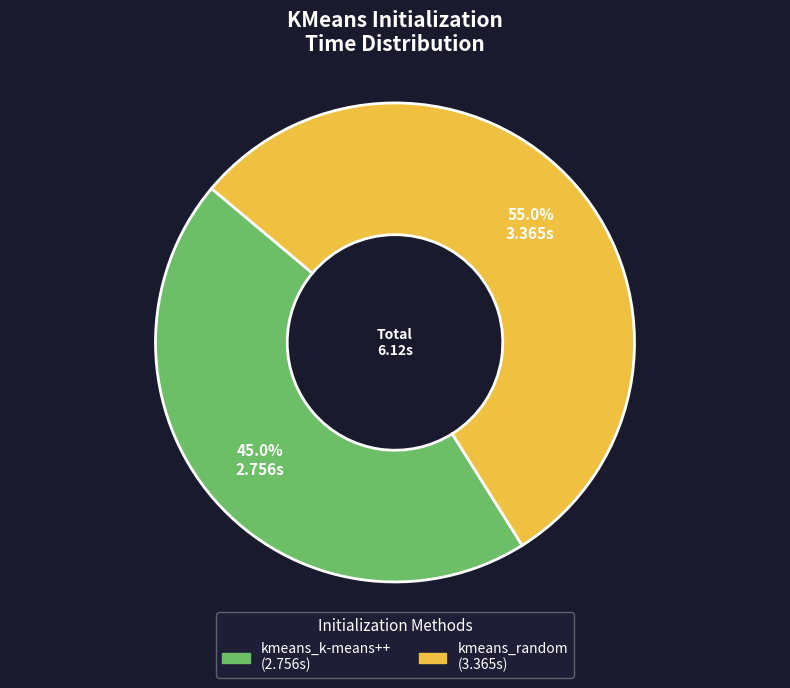

Which category has the smallest portion of the pie?

kmeans_k-means++